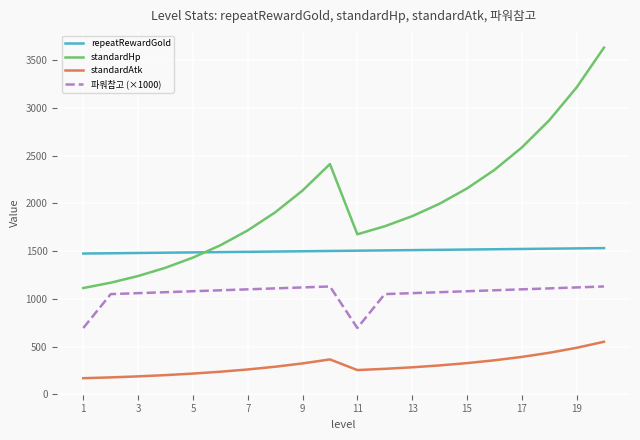

Which series has the largest total across all categories?

standardHp